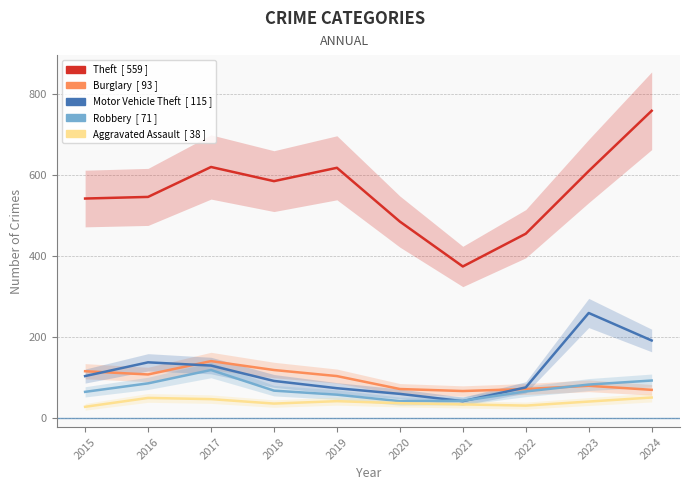

What is the value of the Aggravated Assault point at the 2nd from the left?

49